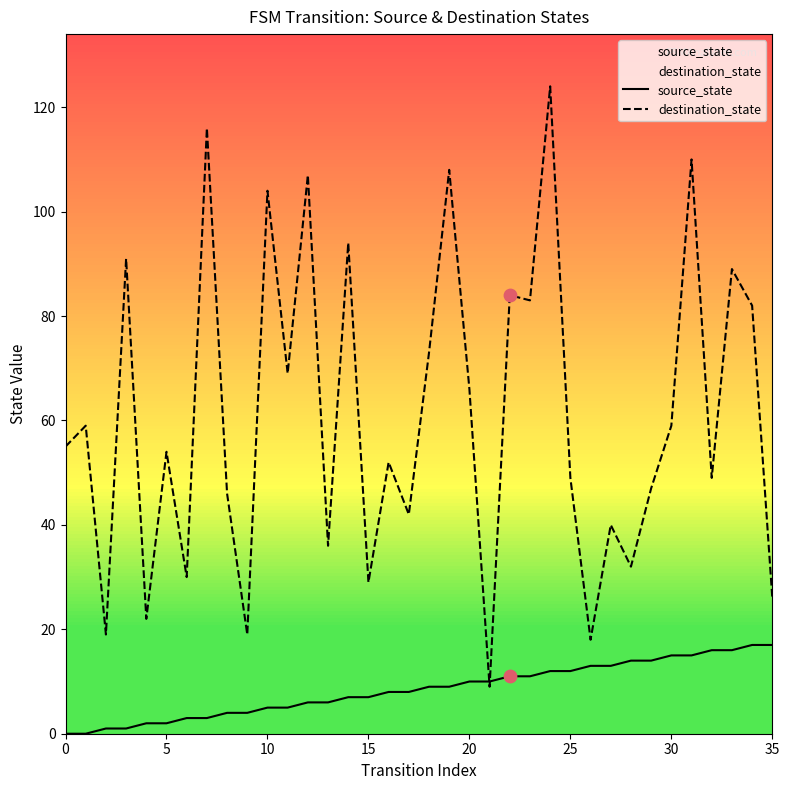

Which series has the largest total across all categories?

destination_state